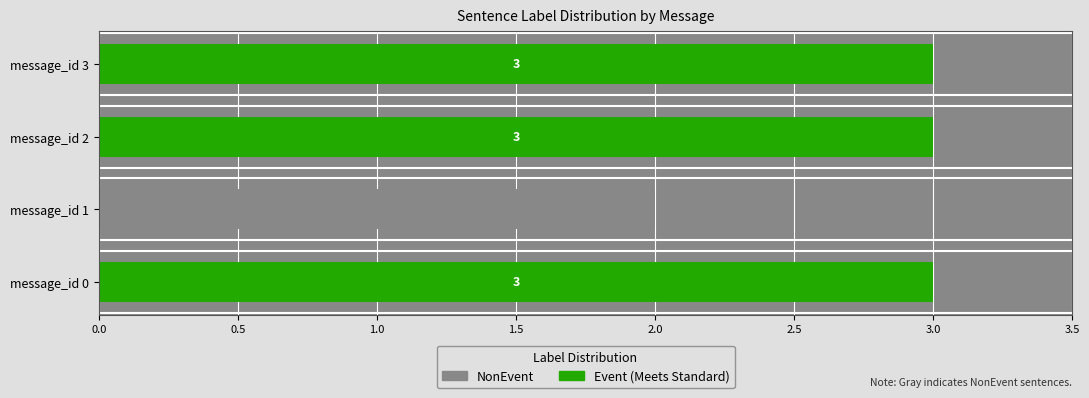

Is it true that Event equals 5 at message_id 2?

False